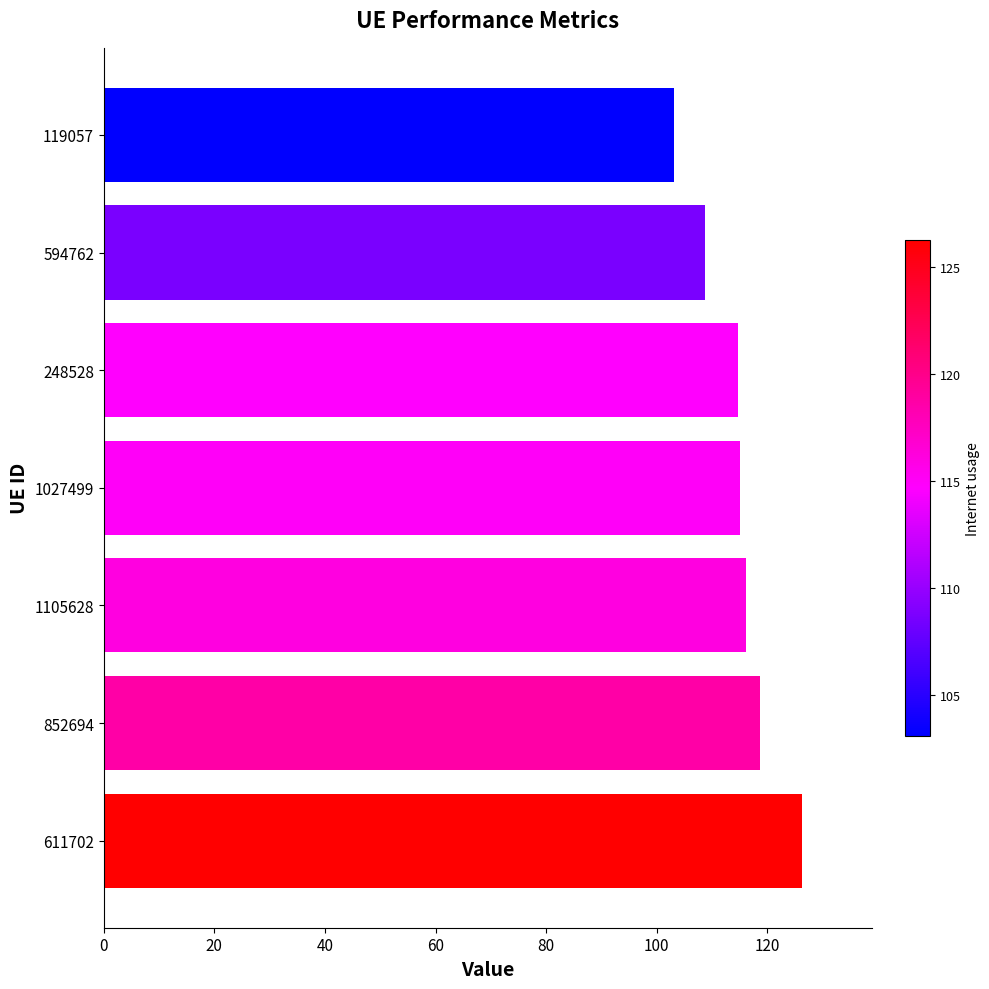

What is the smallest value displayed?

103.1